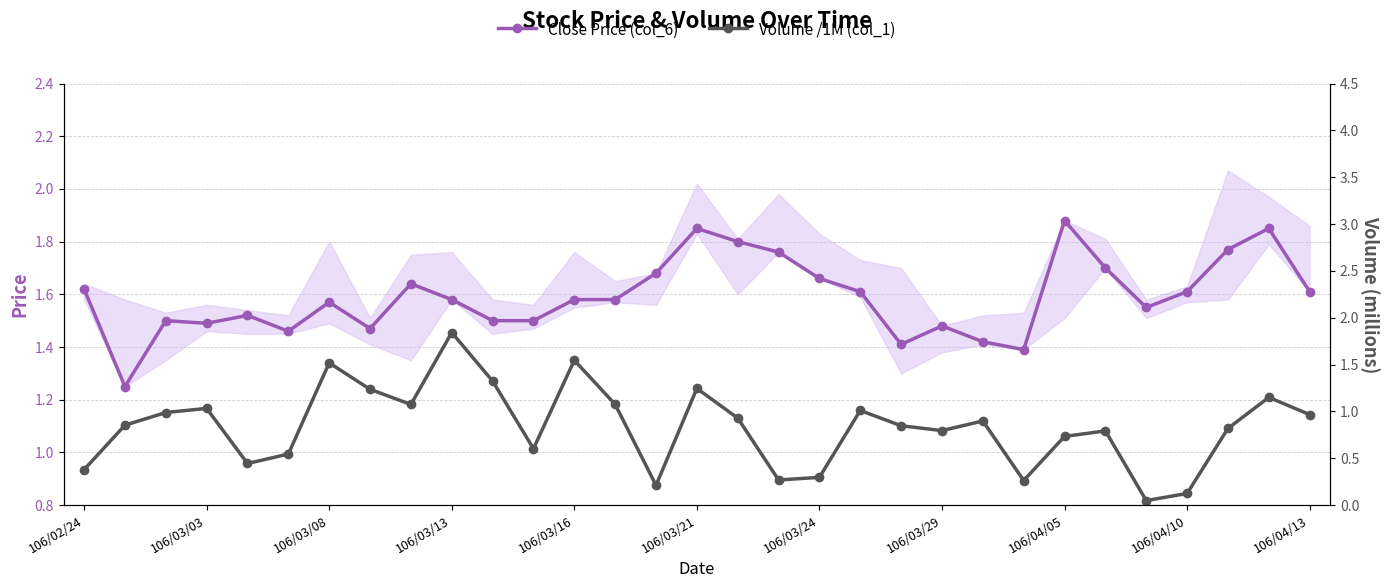

Reading left to right, transcribe all the data shown in this chart.

Close Price (col_6): 1.6	1.2	1.5	1.5	1.5	1.5	1.6	1.5	1.6	1.6	1.5	1.5	1.6	1.6	1.7	1.9	1.8	1.8	1.7	1.6	1.4	1.5	1.4	1.4	1.9	1.7	1.6	1.6	1.8	1.9	1.6
Volume /1M (col_1): 0.4	0.9	1.0	1.0	0.4	0.5	1.5	1.2	1.1	1.8	1.3	0.6	1.5	1.1	0.2	1.2	0.9	0.3	0.3	1.0	0.8	0.8	0.9	0.3	0.7	0.8	0.0	0.1	0.8	1.1	1.0